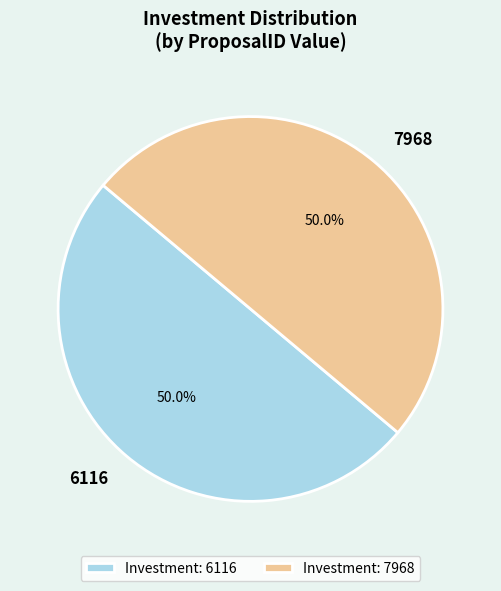

Combined, do 6116 and 7968 account for over 50%?

Yes